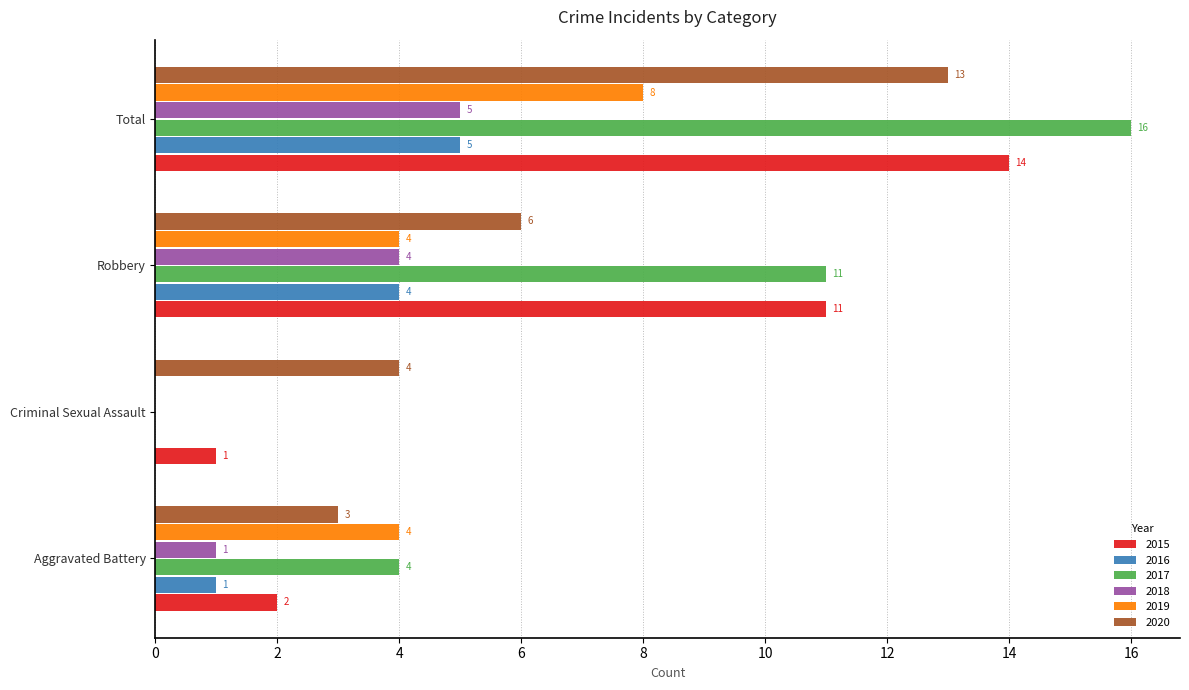

Which series changed the most between Robbery and Total?

2020